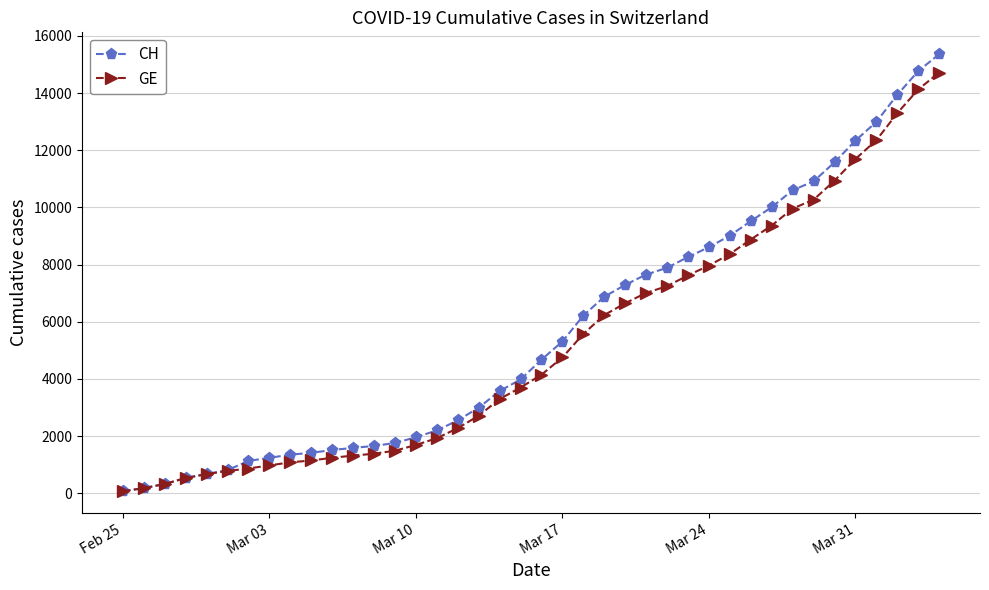

What is the maximum value for GE?

14717